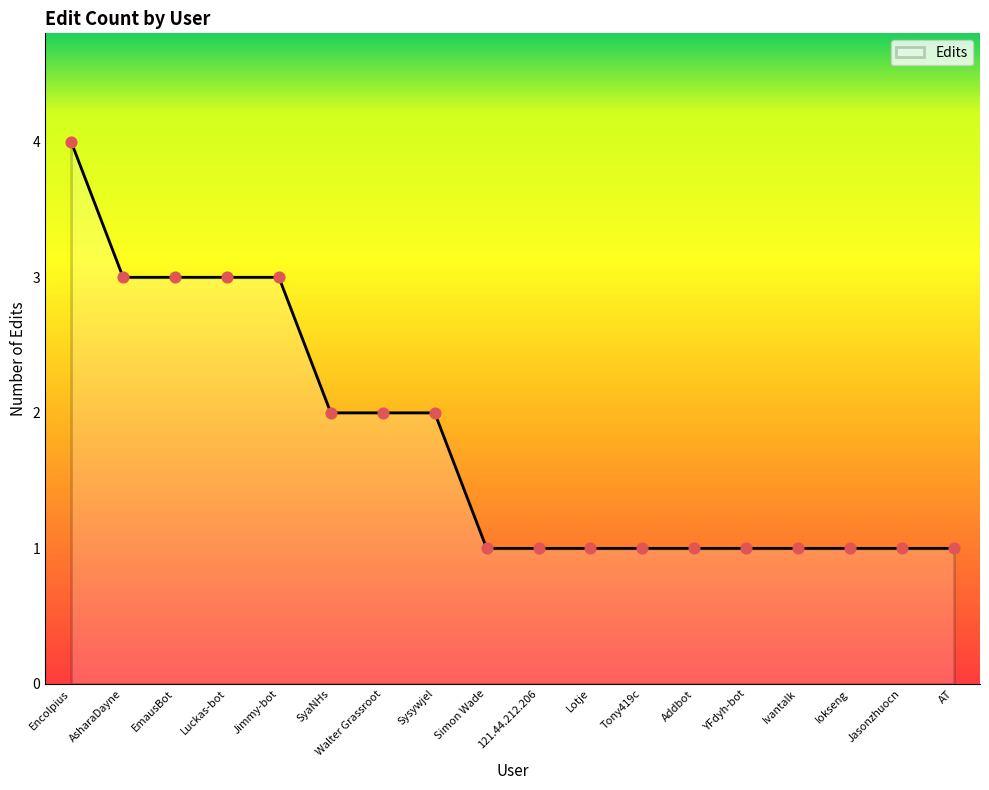

What is the ratio of the value at Jimmy-bot to the value at Ivantalk?

3.0